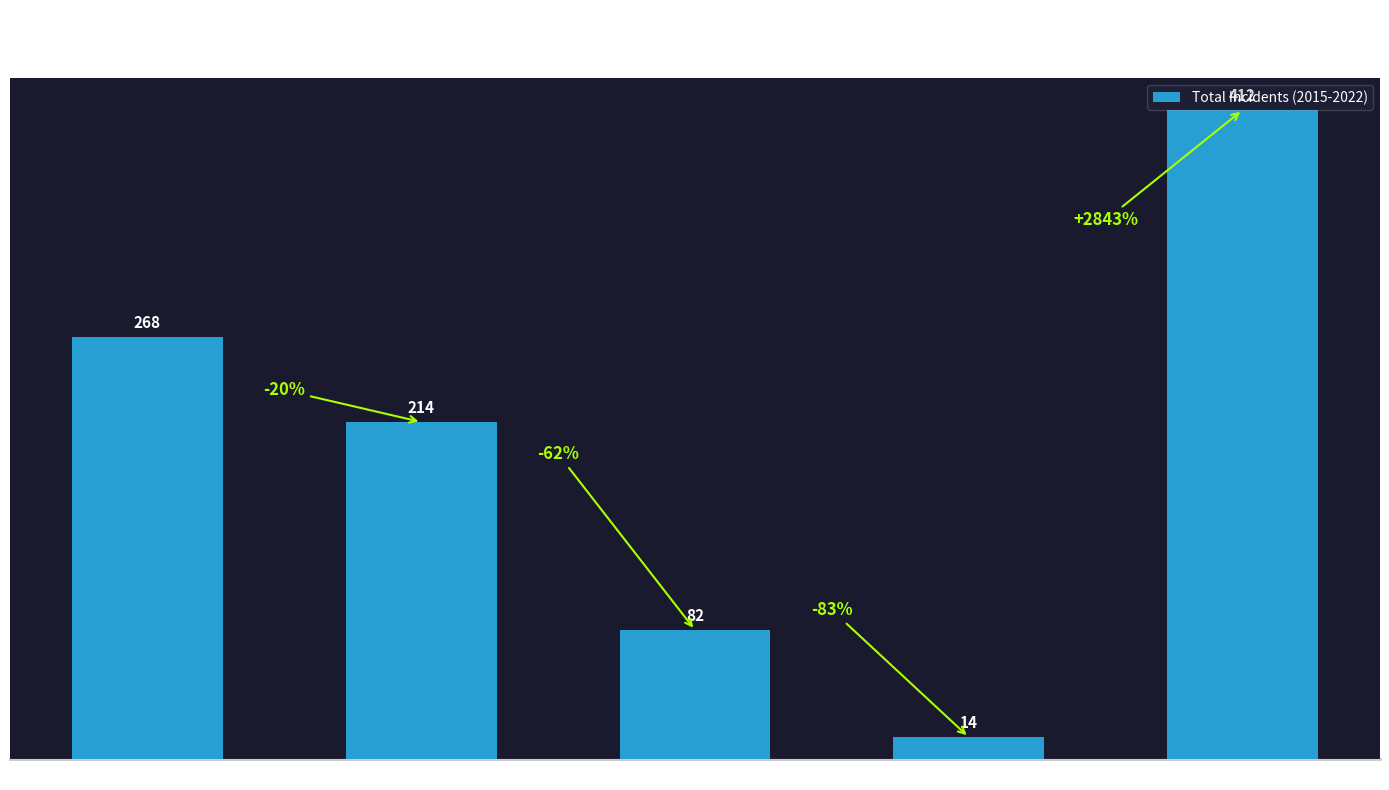

At which category does the chart reach its minimum across all series?

Homicide